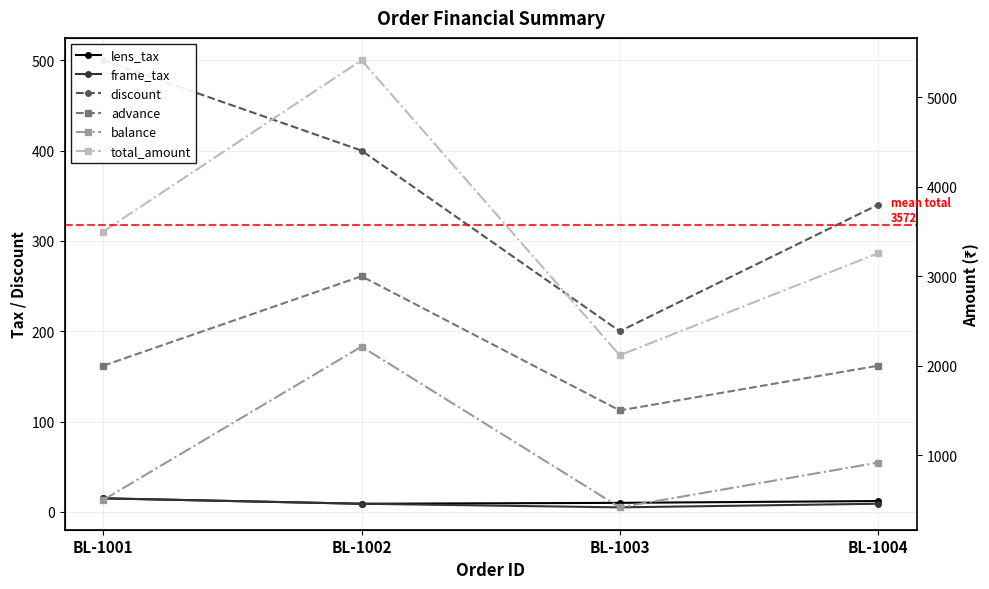

True or false: total_amount and discount intersect in this chart.

False